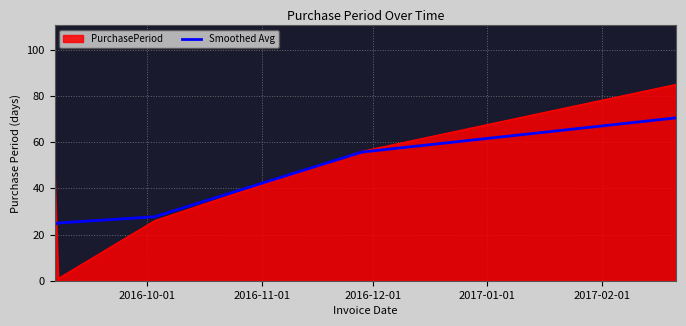

What is the highest value of the Smoothed Avg series?

70.5